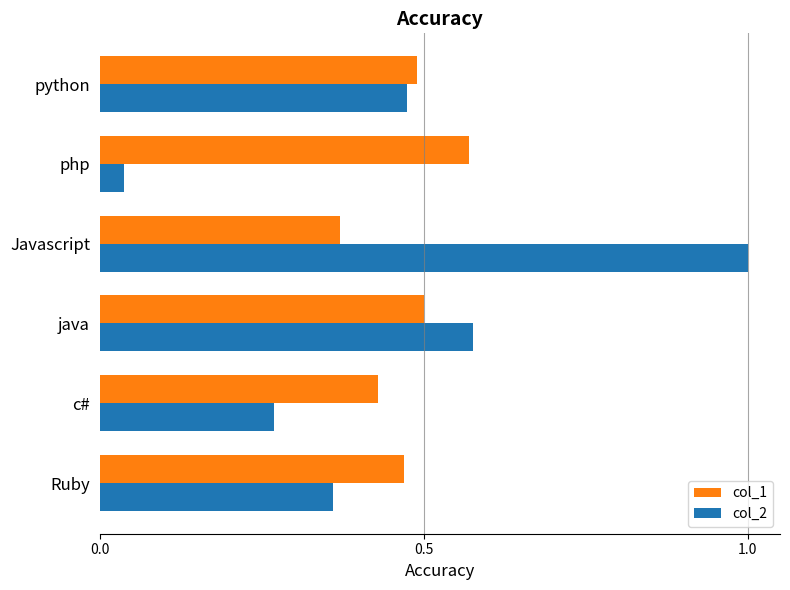

True or false: col_2 has a value of 0.1 at php.

False